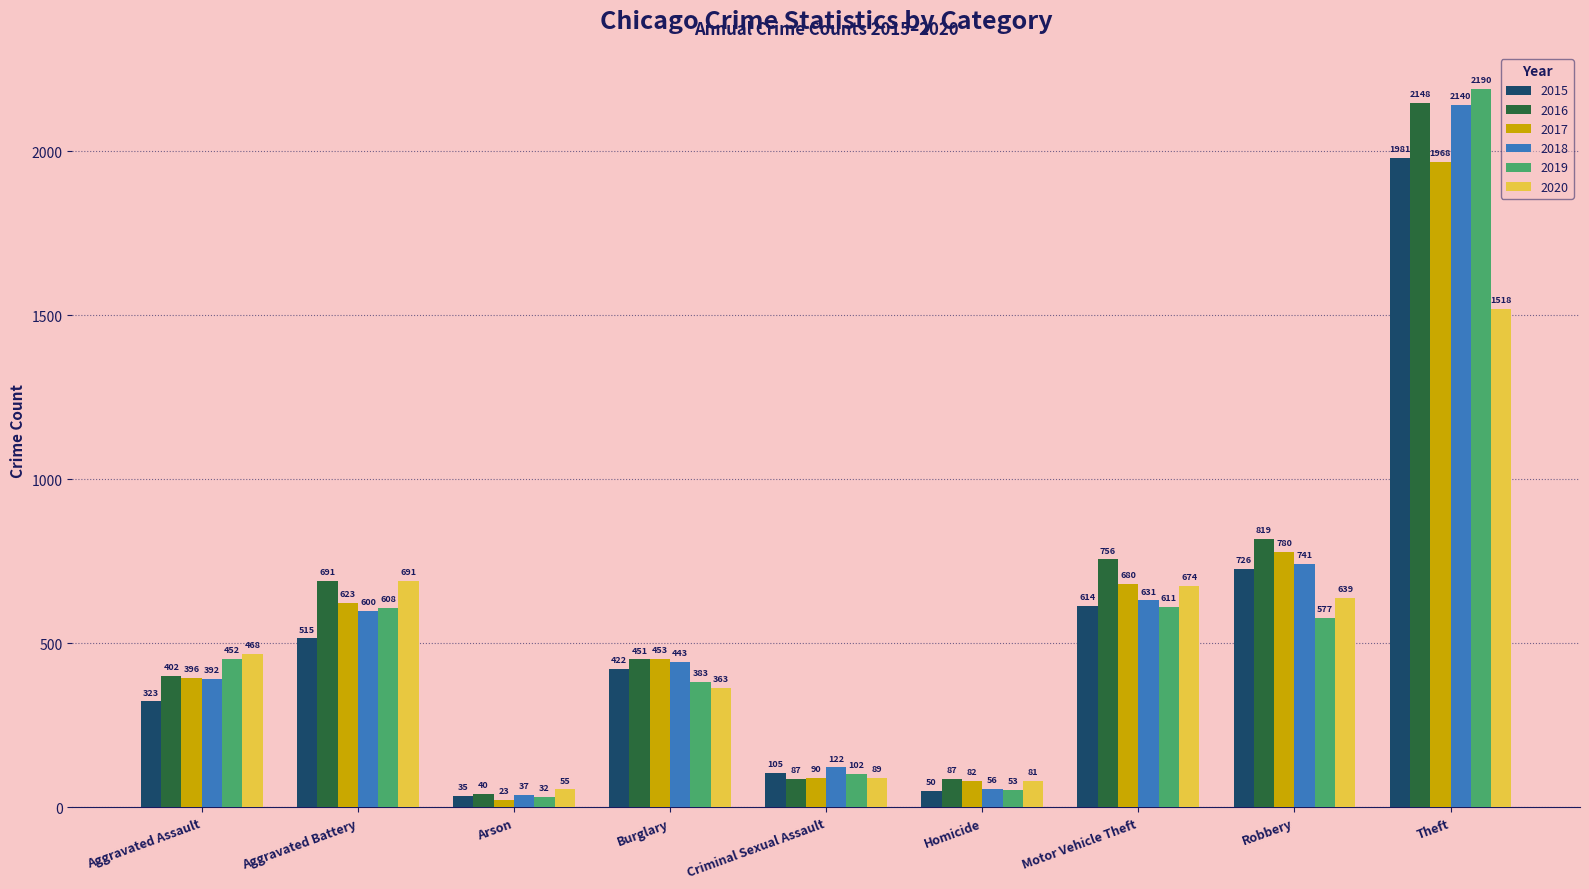

Rank the series by their maximum value, from lowest to highest.

2020, 2017, 2015, 2018, 2016, 2019